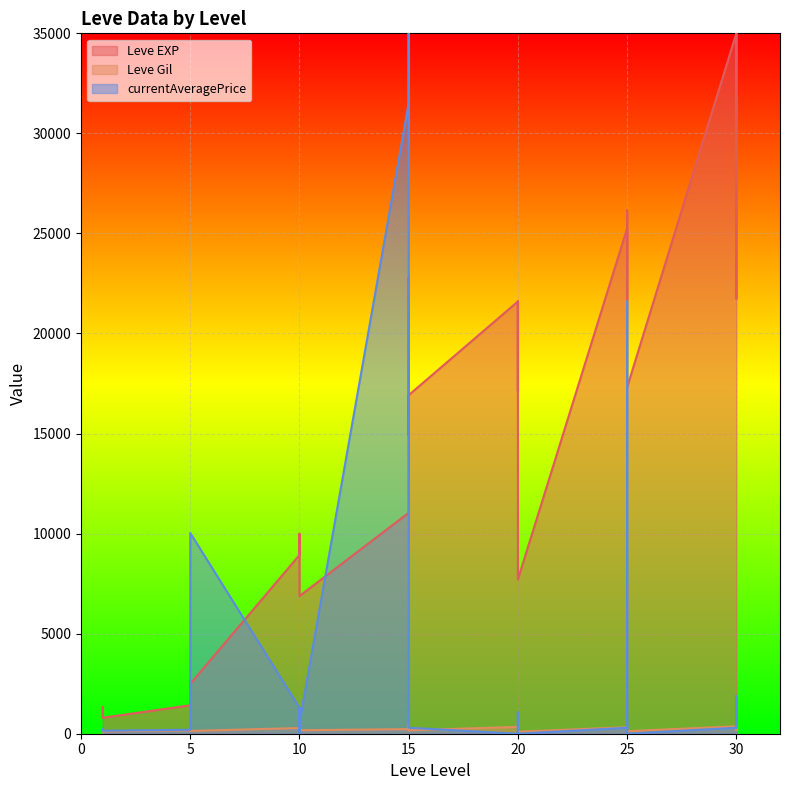

What is the average value of the Leve EXP series?

15695.2